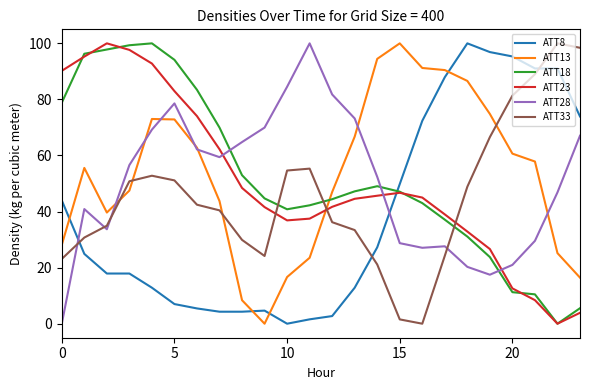

True or false: ATT8 and ATT18 intersect in this chart.

True